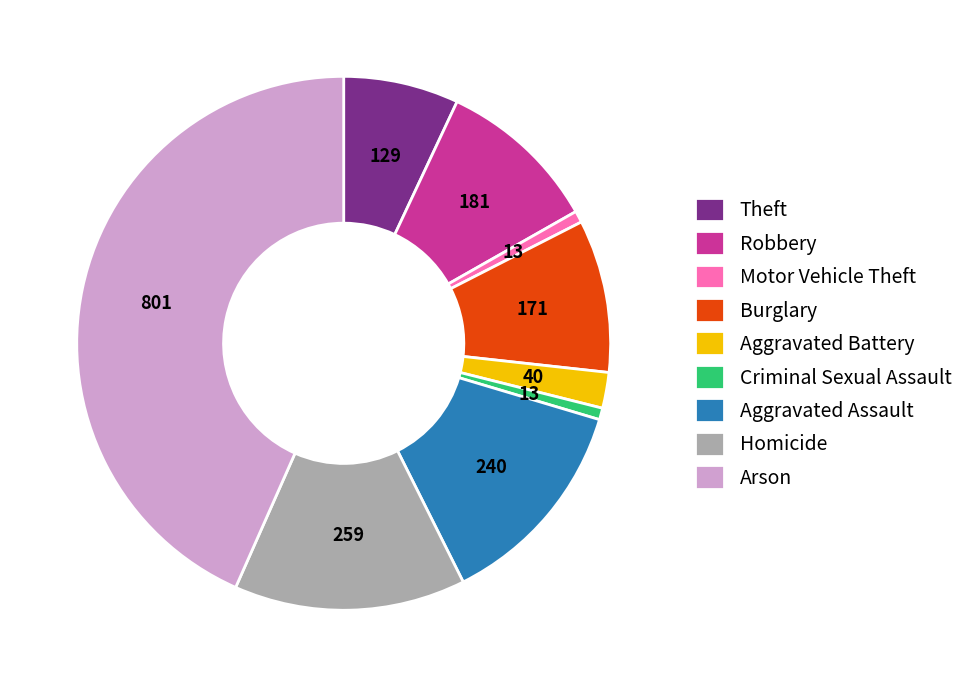

Is there a majority slice in this chart?

No